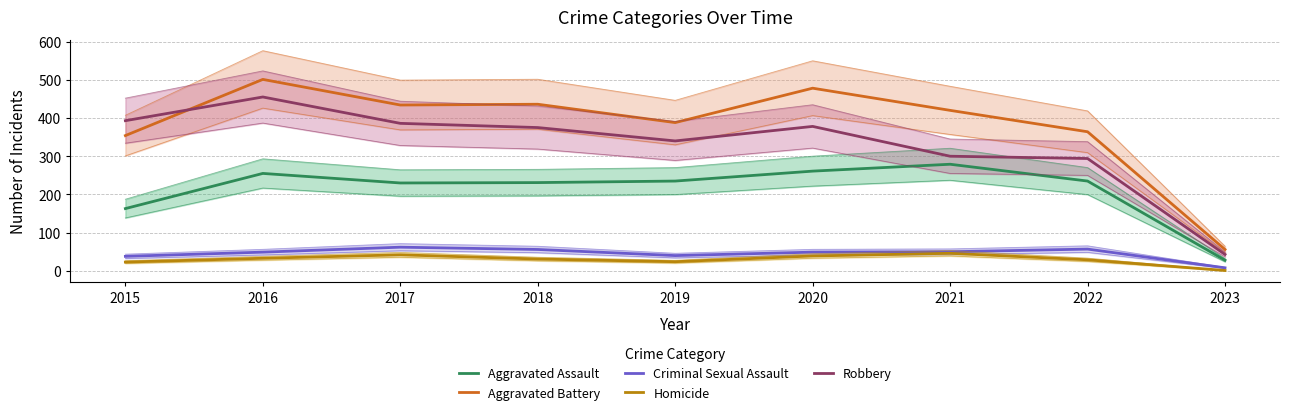

Does the chart have visible grid lines?

Yes